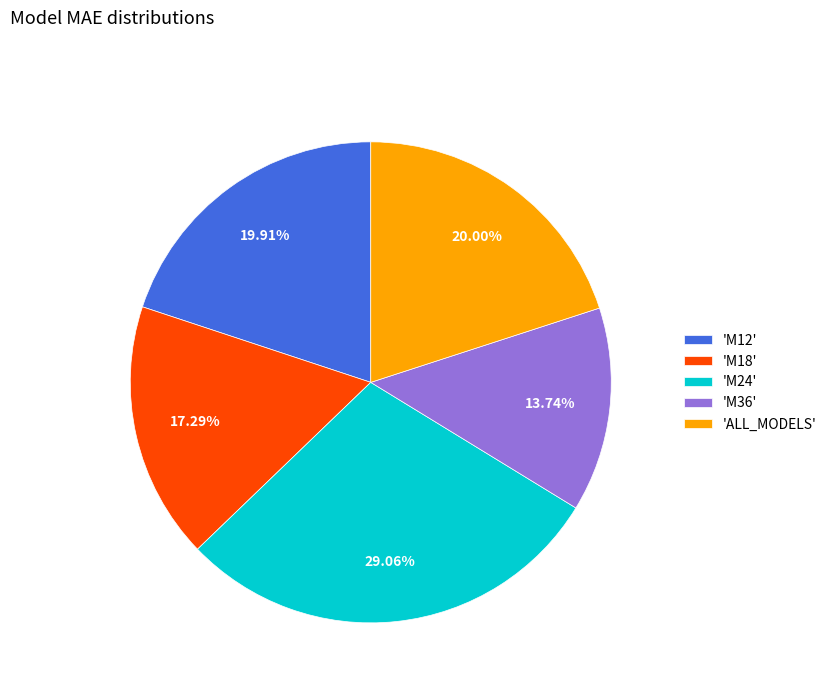

Count the number of slices in the pie.

5